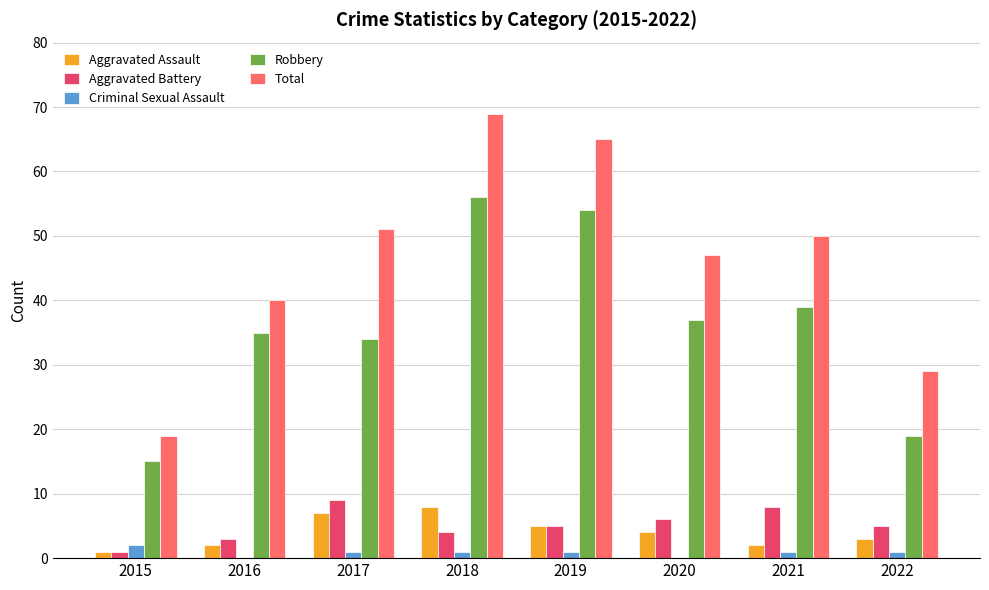

Where is Aggravated Assault nearest to the value 4?

2020